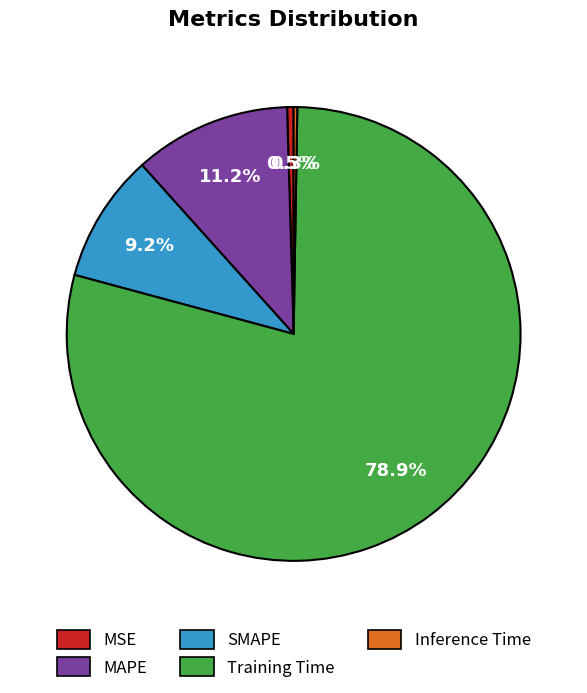

Which slice is the largest?

Training Time